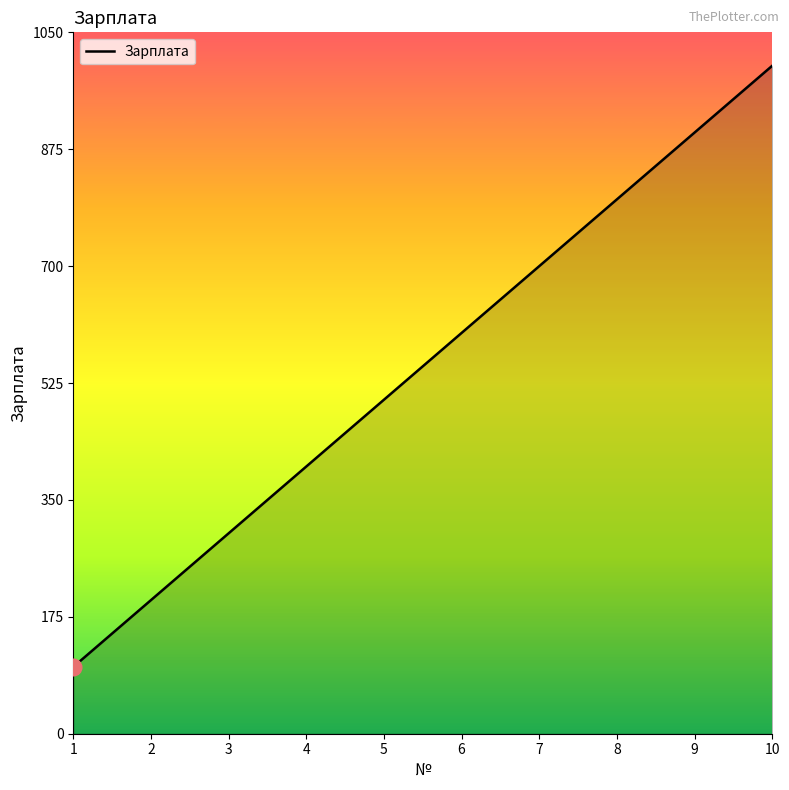

What is the minimum value shown in the chart?

100